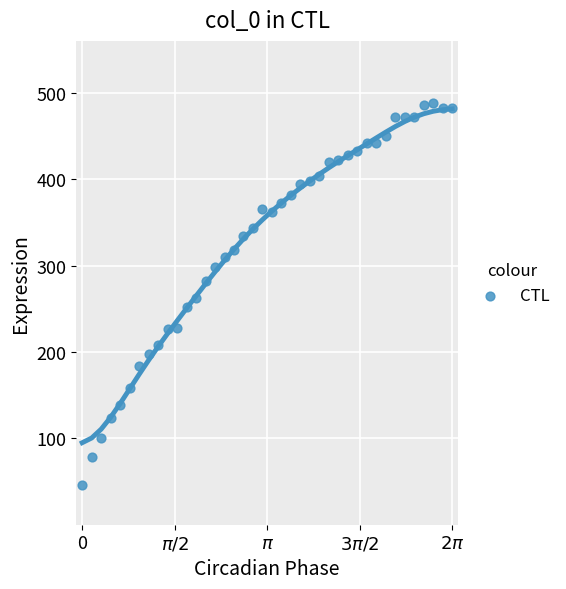

What is the range of Y values (max minus min)?

442